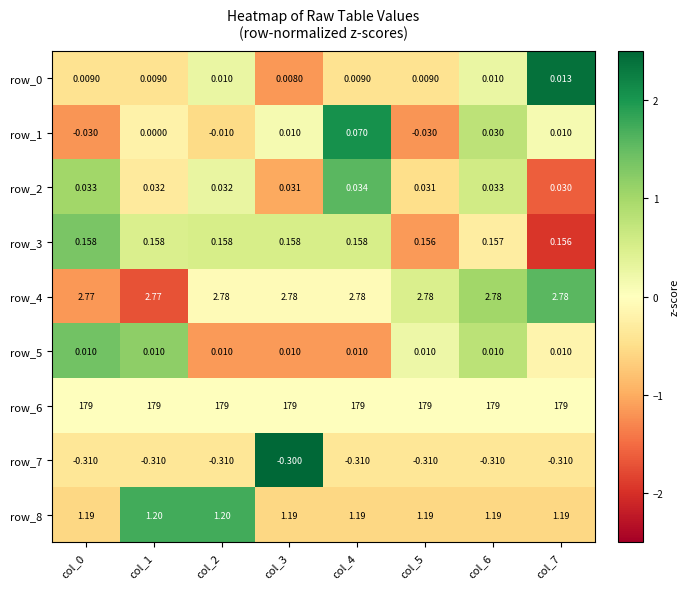

Is the value of row_6 at col_2 greater than the value of row_2 at col_7?

Yes